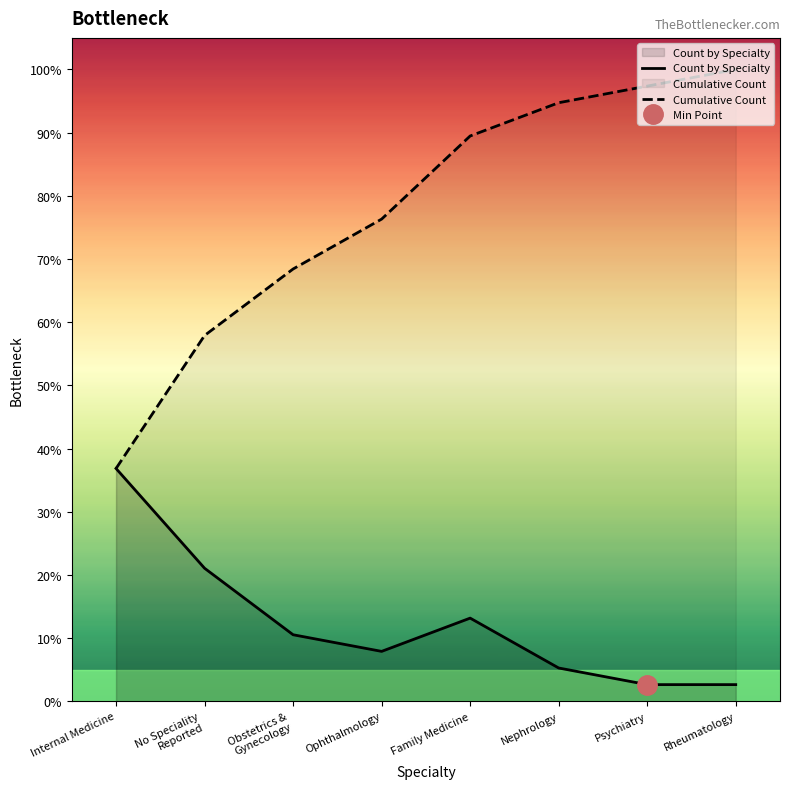

True or false: Count by Specialty and Cumulative Count cross at least once.

False